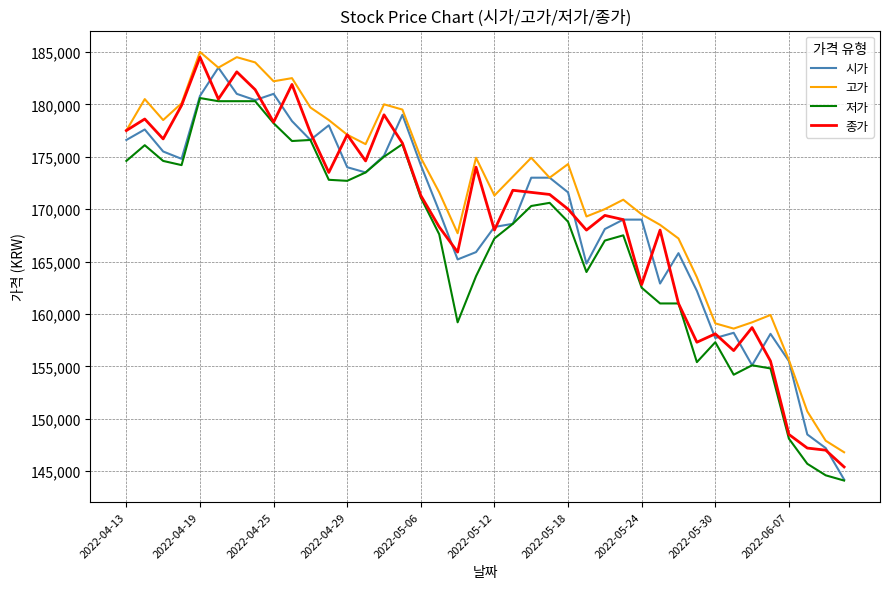

What is the minimum value shown in the chart?

144100